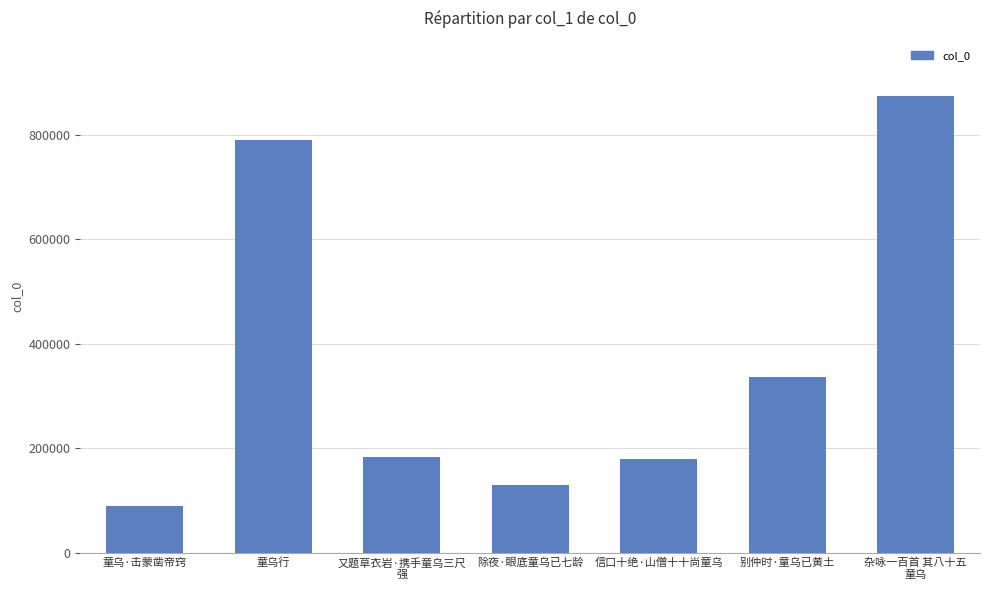

What is the maximum value shown in the chart?

875175